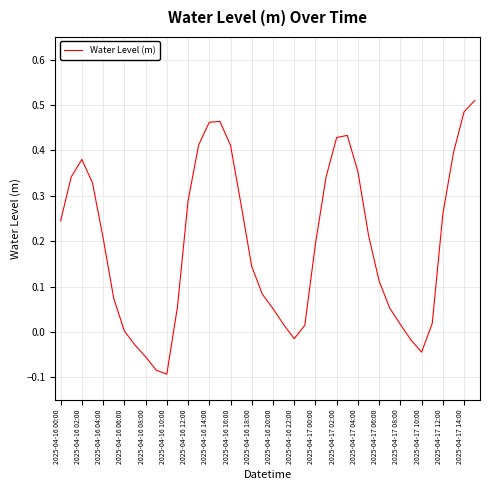

At which category does the chart reach its minimum across all series?

2025-04-16 10:00